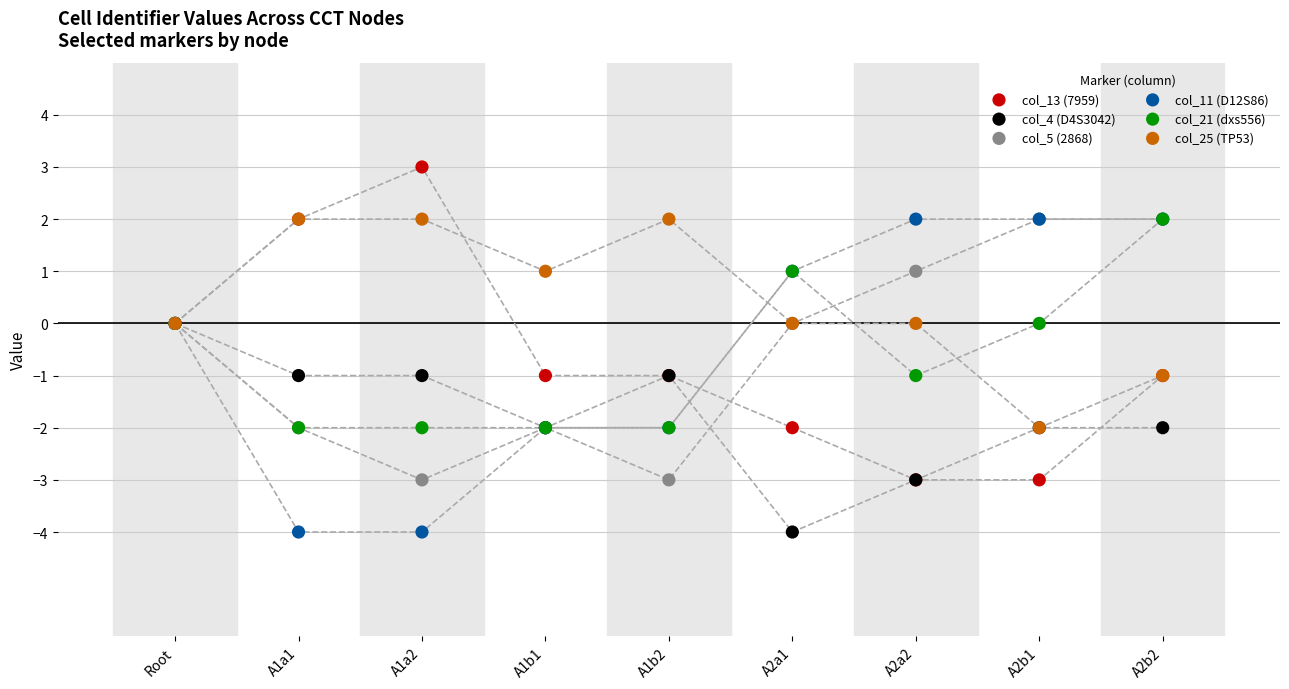

Which series reaches the maximum Y coordinate?

col_13 (7959)